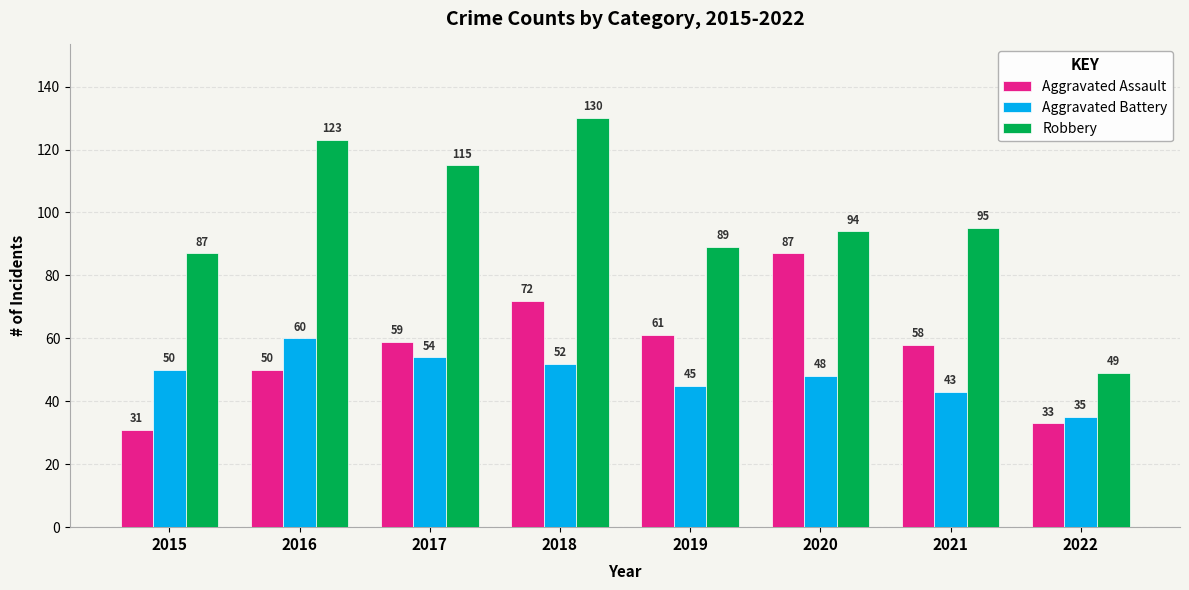

At which label is Robbery closest to 89?

2019